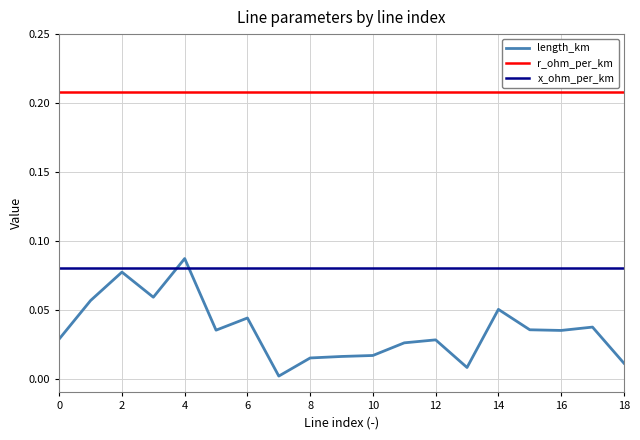

Rank the series by their average value, from highest to lowest.

r_ohm_per_km, x_ohm_per_km, length_km